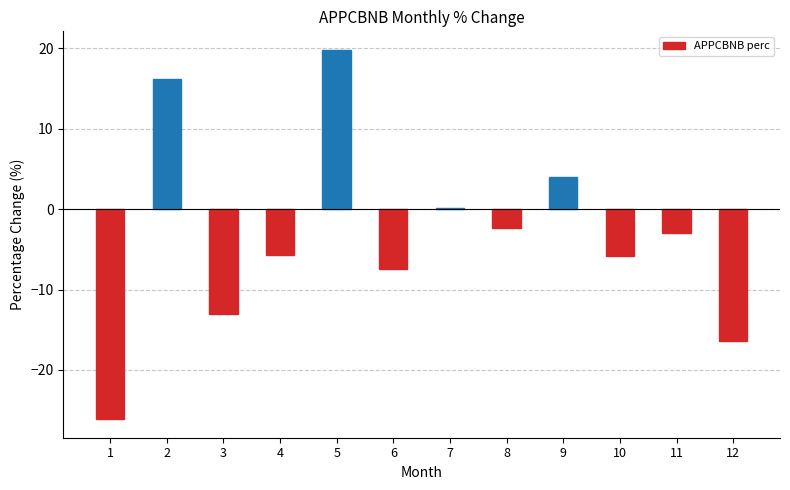

Which category has the highest value across all series?

5